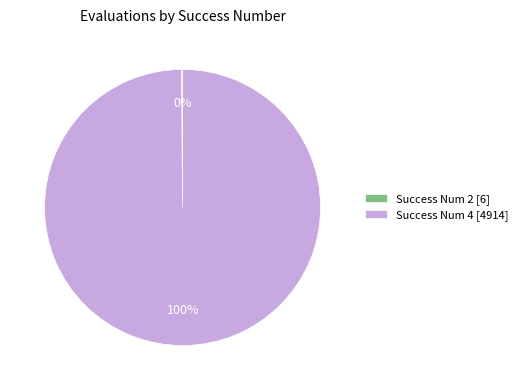

To the nearest percent, what is the difference between the largest and smallest slice percentages?

100%